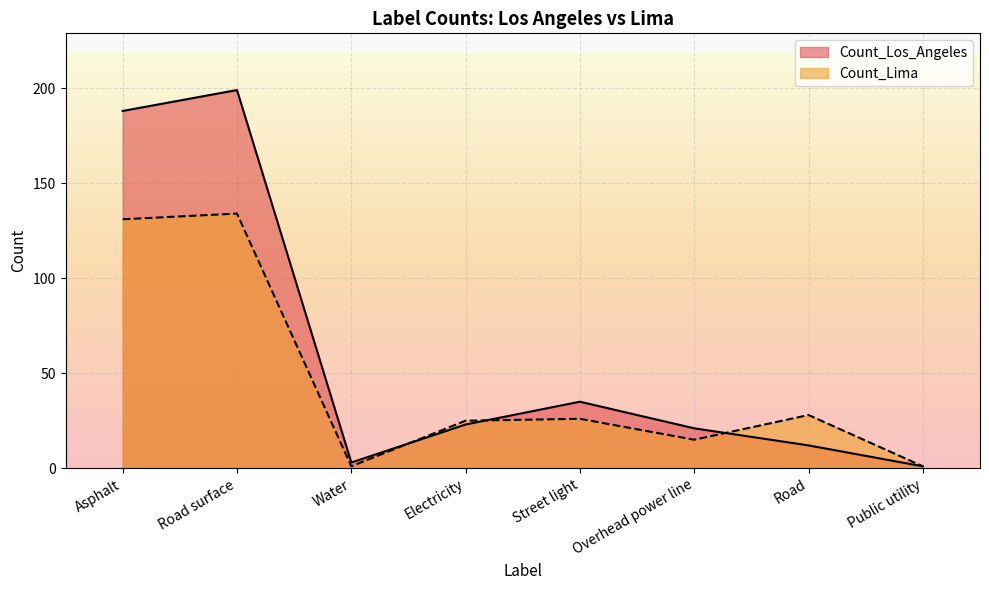

What is the label of the 6th point from the left?

Overhead power line